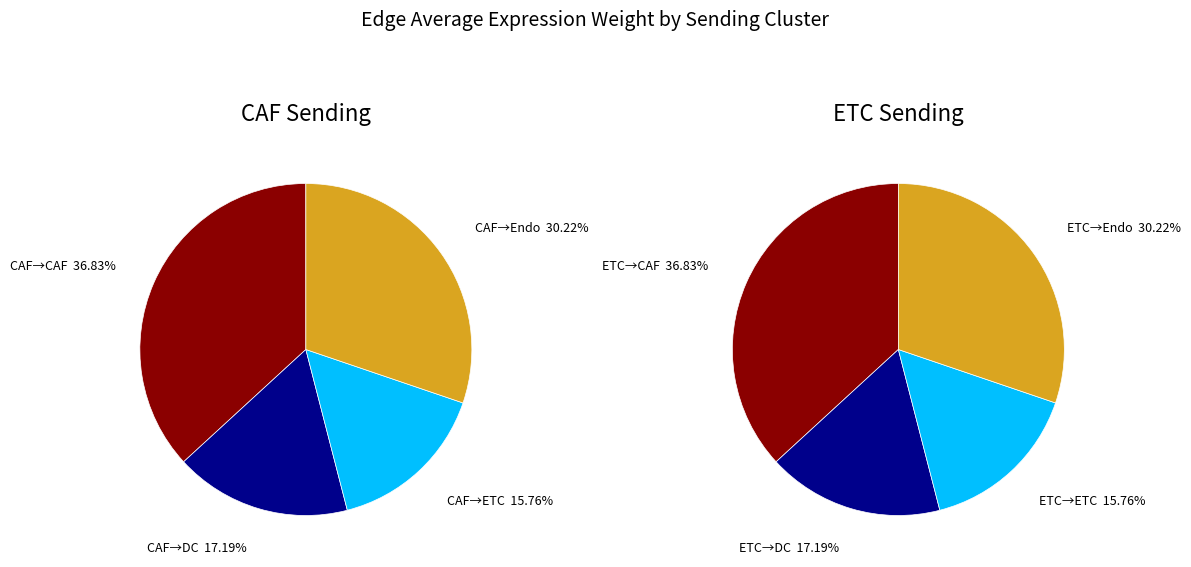

What is the smallest slice in the pie chart?

CAF->ETC